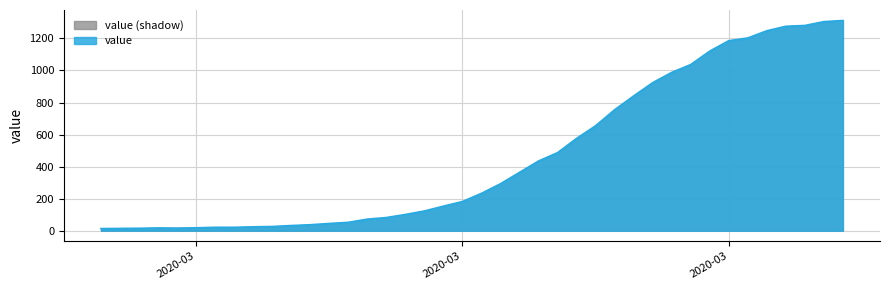

What is the label of the 23rd point from the left?

2020-03-20